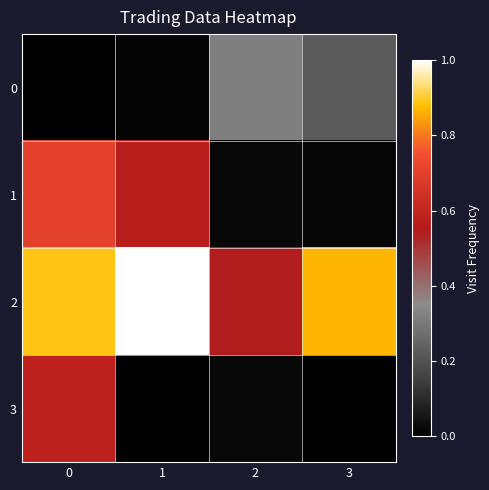

Which series has the widest spread of values?

1